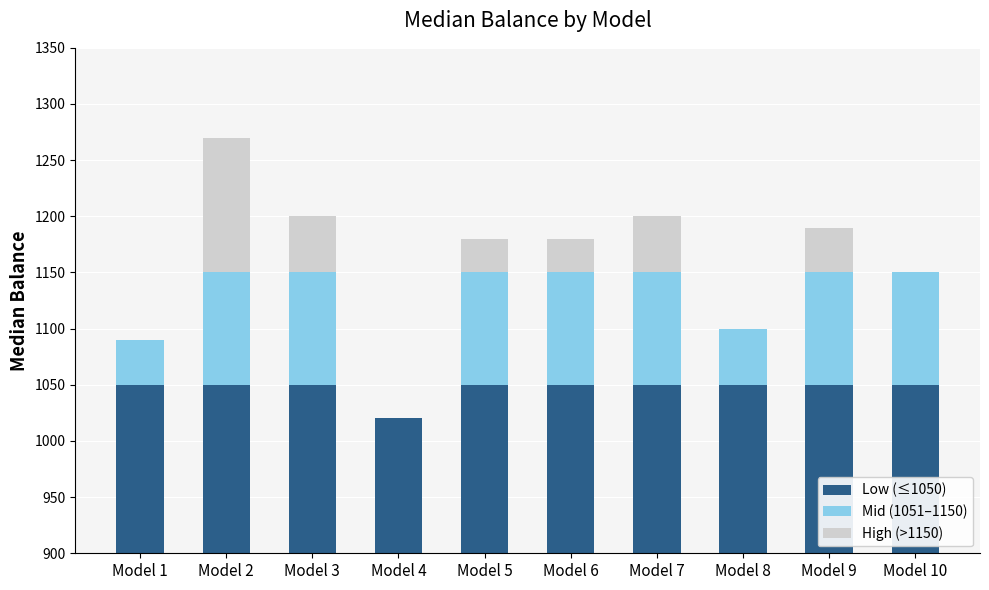

What are all the series names shown in the legend?

Low (≤1050), Mid (1051–1150), High (>1150)